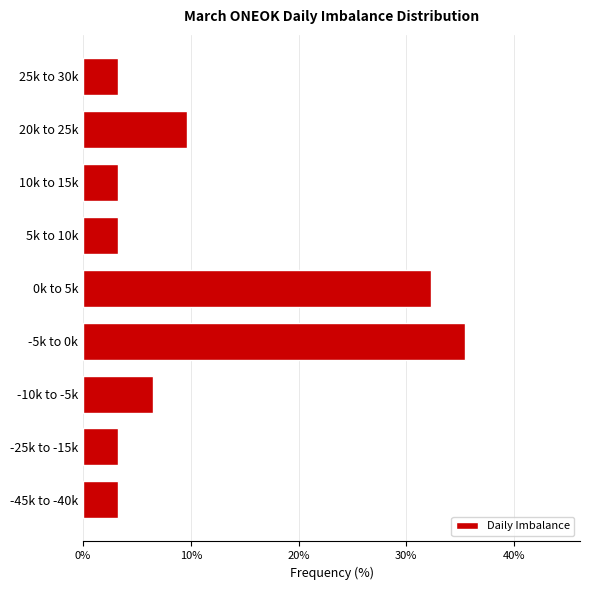

Reading top to bottom, extract all data points from this chart.

3.2	9.7	3.2	3.2	32.3	35.5	6.5	3.2	3.2